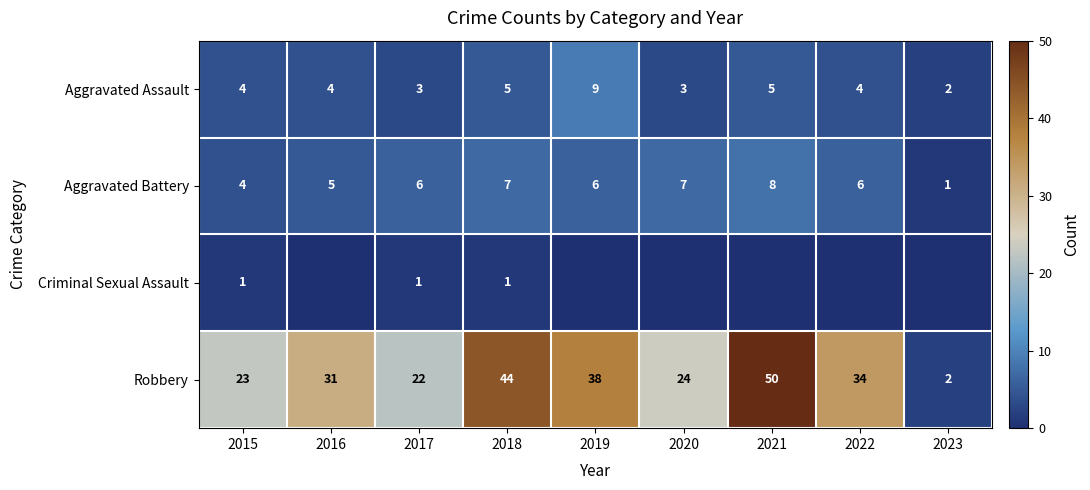

What is the difference between the highest and lowest values at 2018?

43